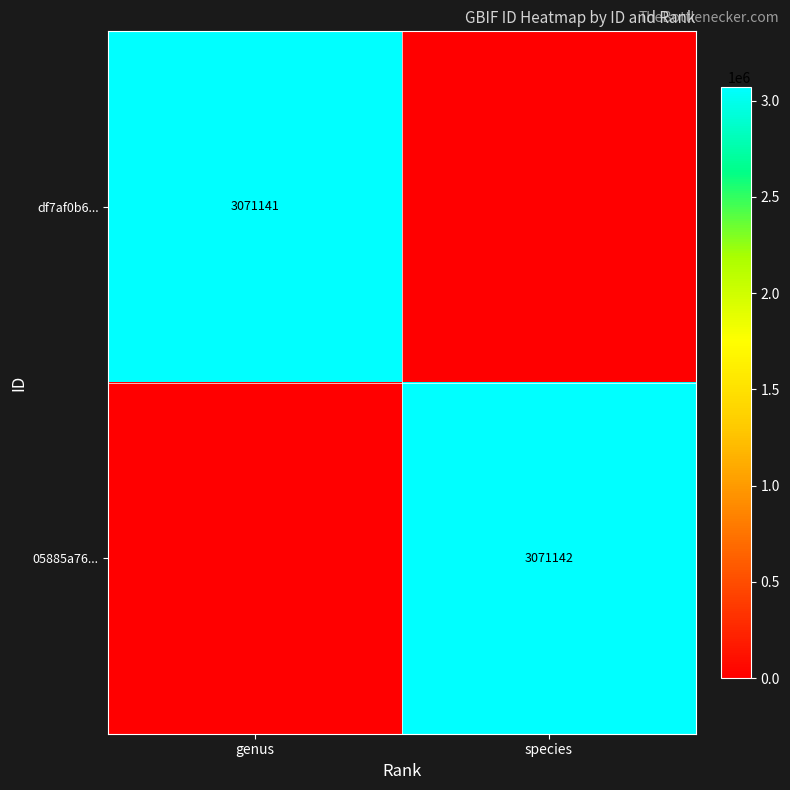

What is the total value across all series at genus?

3071141